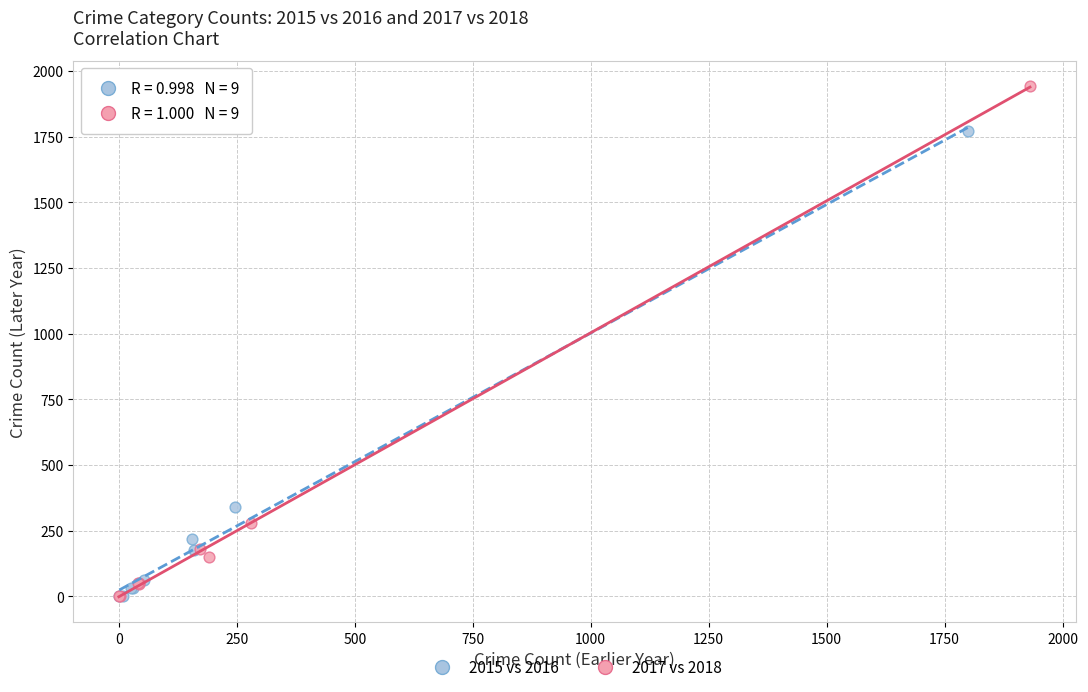

Which series contains the highest Y value?

2017 vs 2018